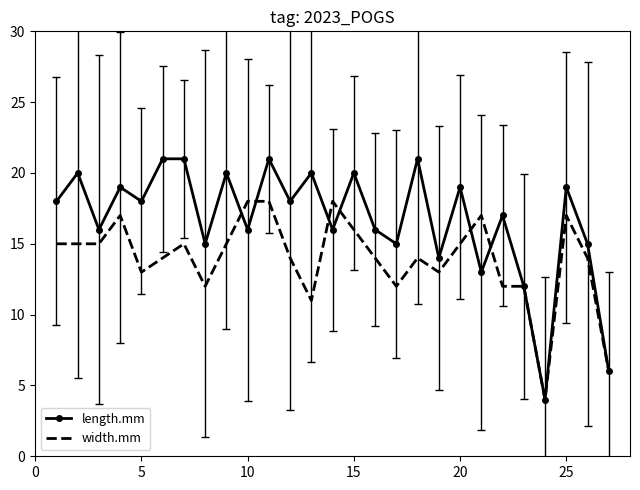

List the series in order of their overall mean, lowest first.

width.mm, length.mm